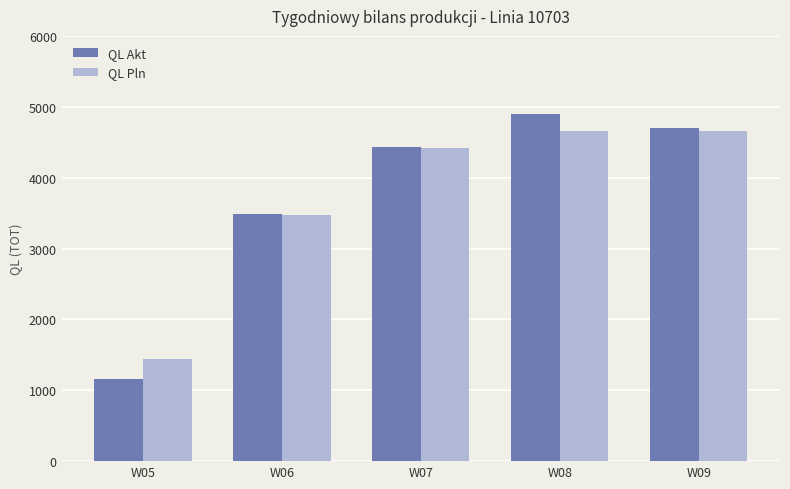

What are all the series names shown in the legend?

QL Akt, QL Pln